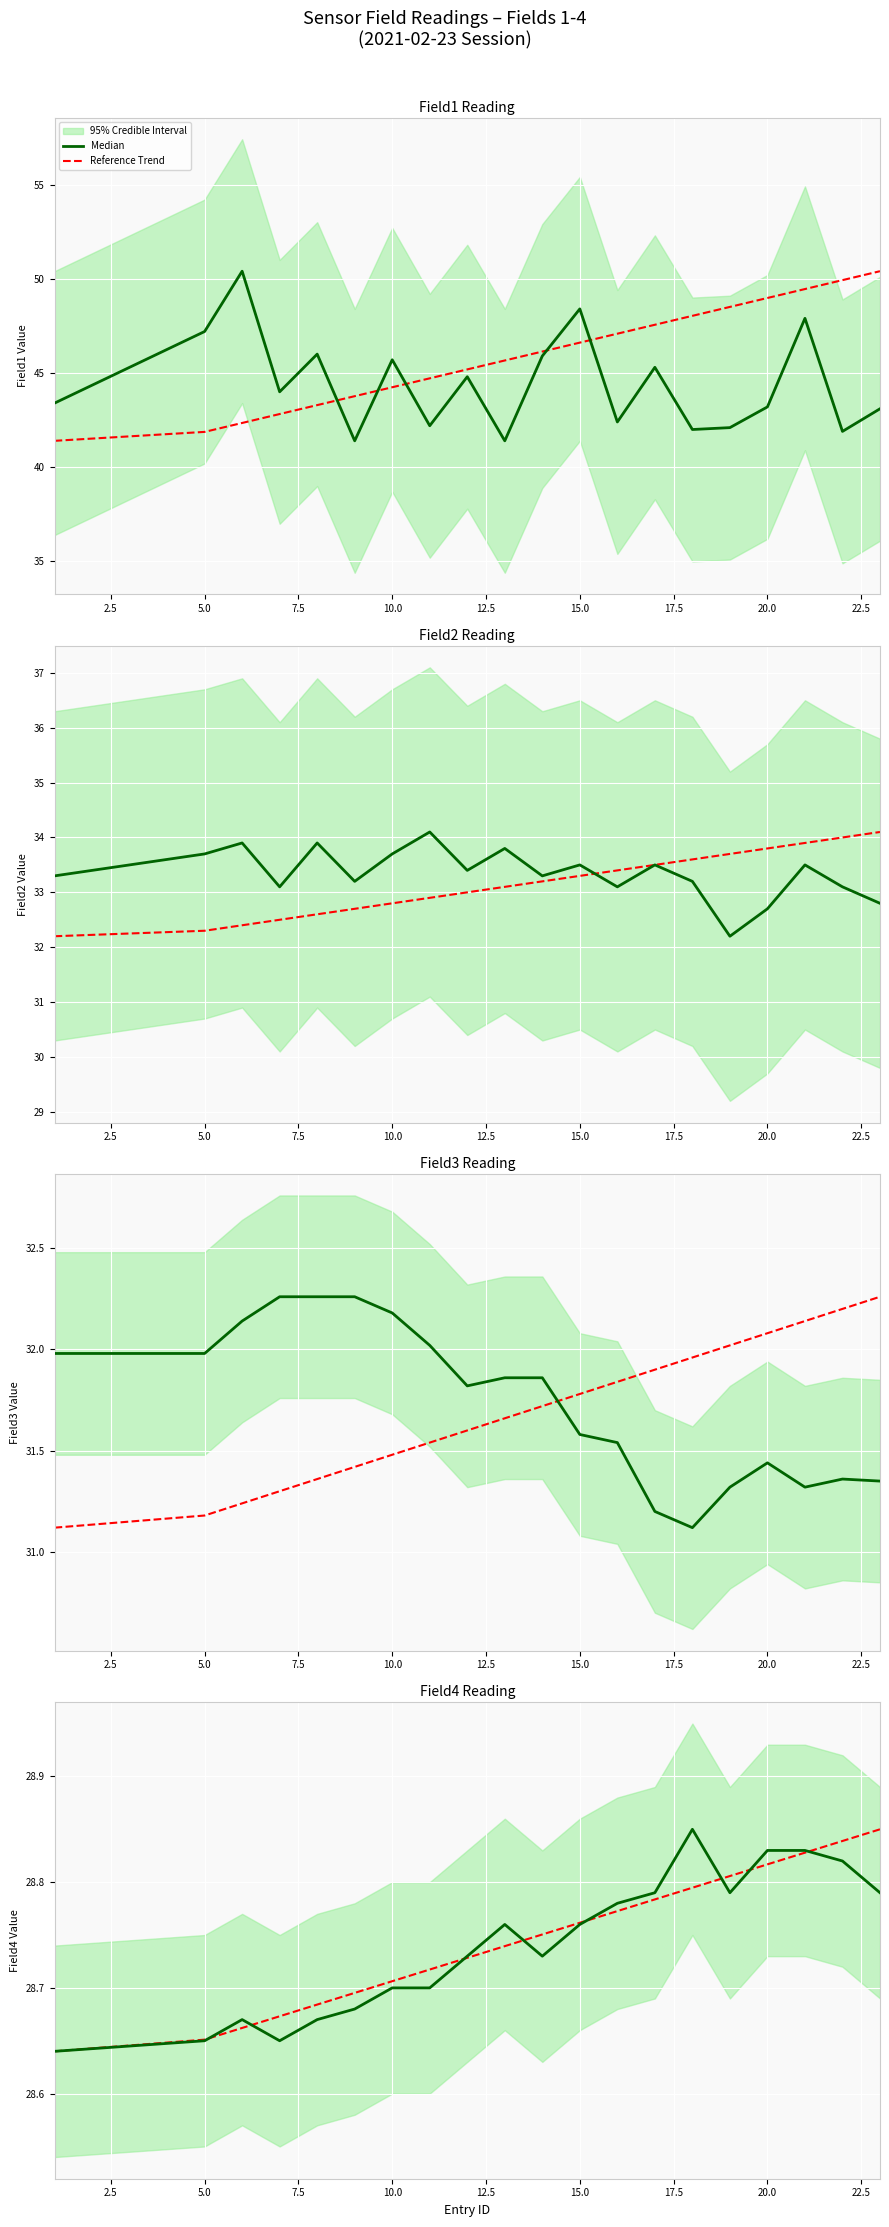

What is the difference between the maximum and minimum values in the Median series?

0.2